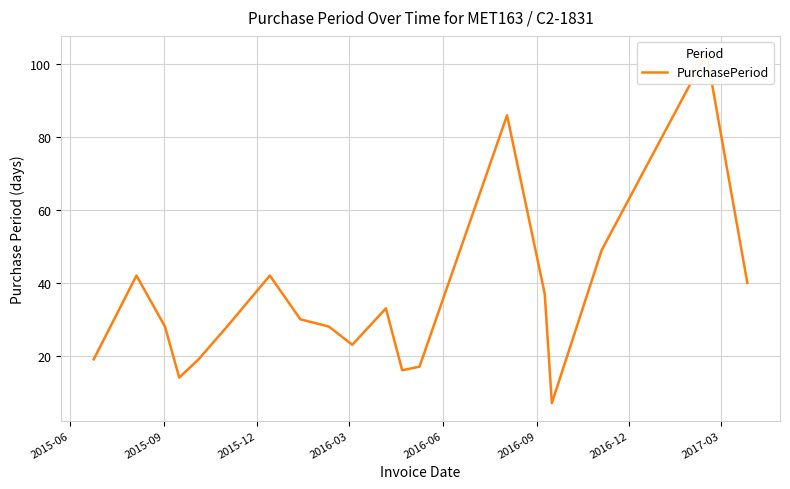

What is the value of the 15th point from the left?

37